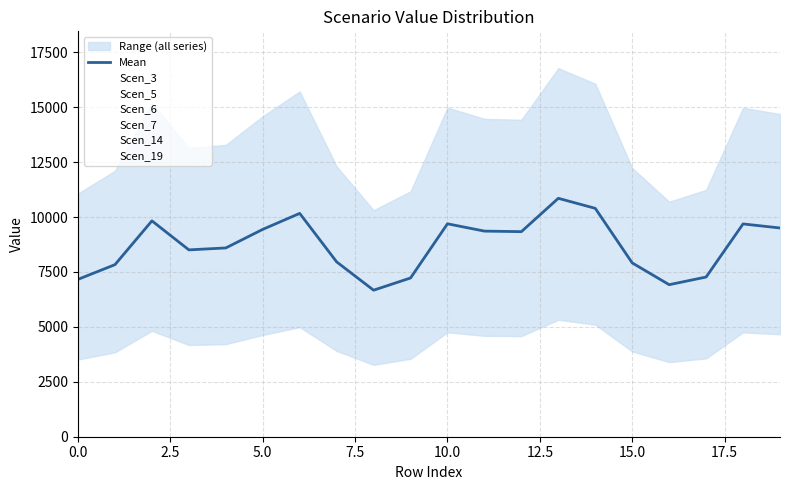

Rank the series at 19 from lowest to highest value.

Scen_7, Scen_6, Scen_5, Scen_3, Scen_19, Scen_14